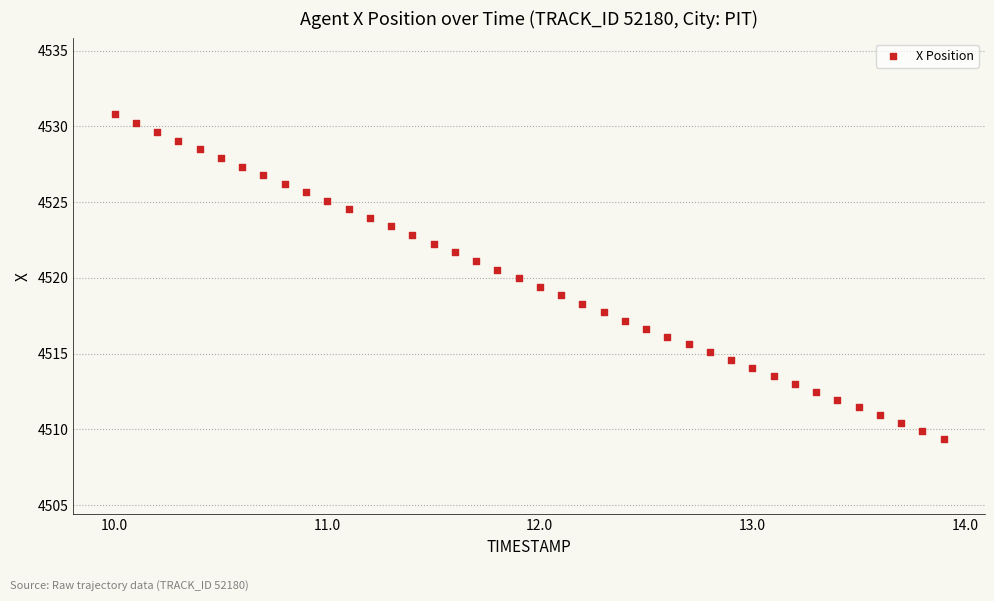

What is the range of Y values (max minus min)?

21.4